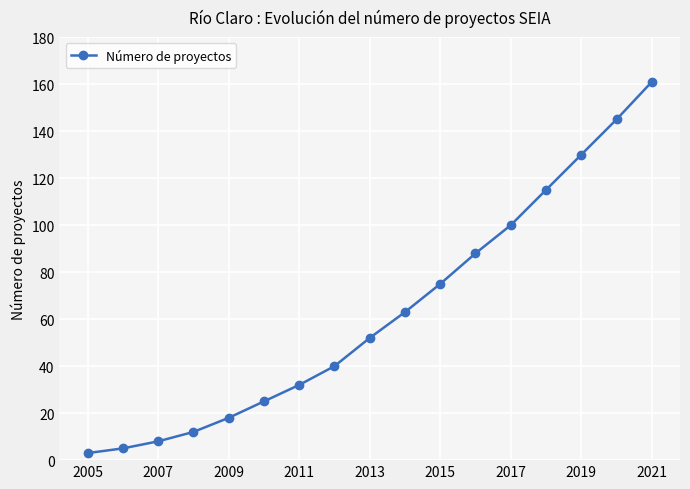

What is the average value?

63